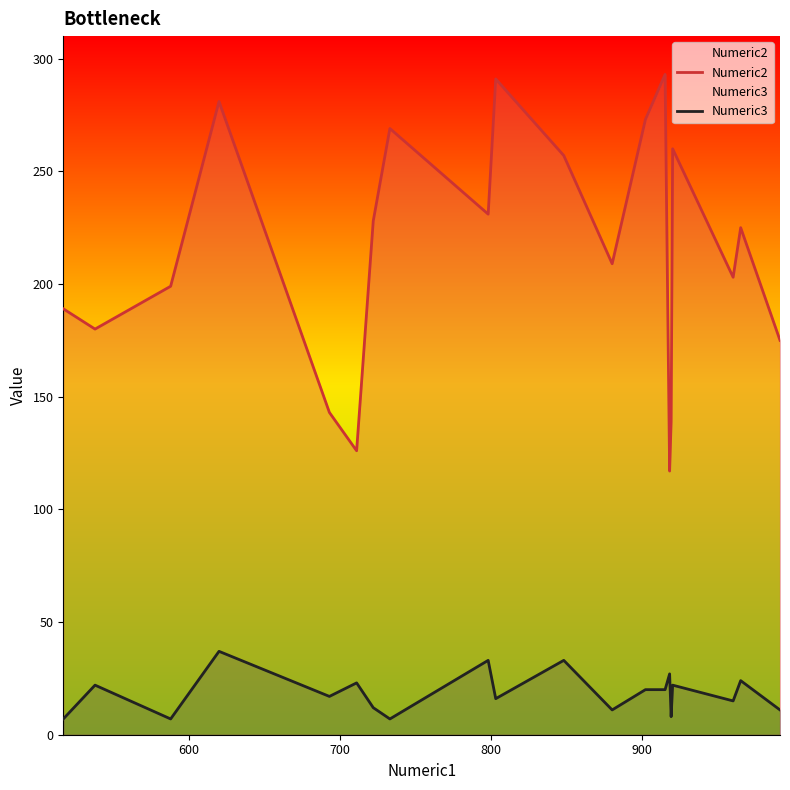

What is the maximum value for Numeric2?

293